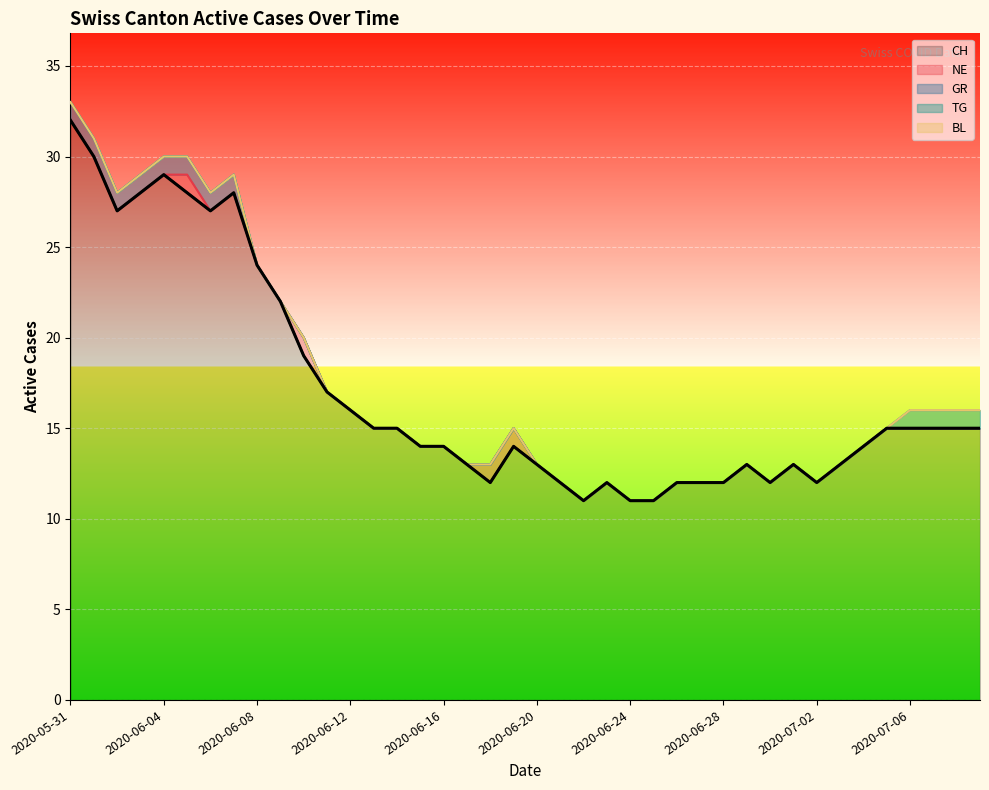

At which category does CH reach its first local valley?

2020-06-02